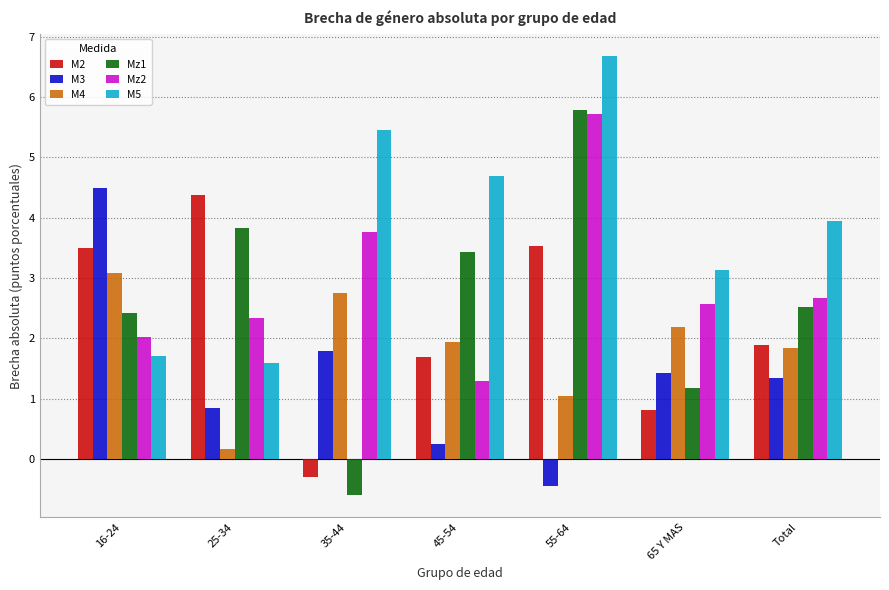

Which series has the largest total across all categories?

M5